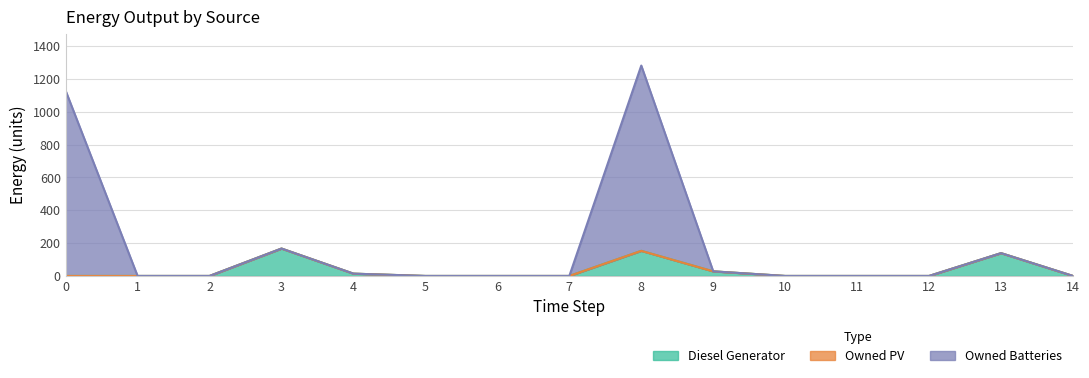

True or false: Owned Batteries and Diesel Generator cross at least once.

False